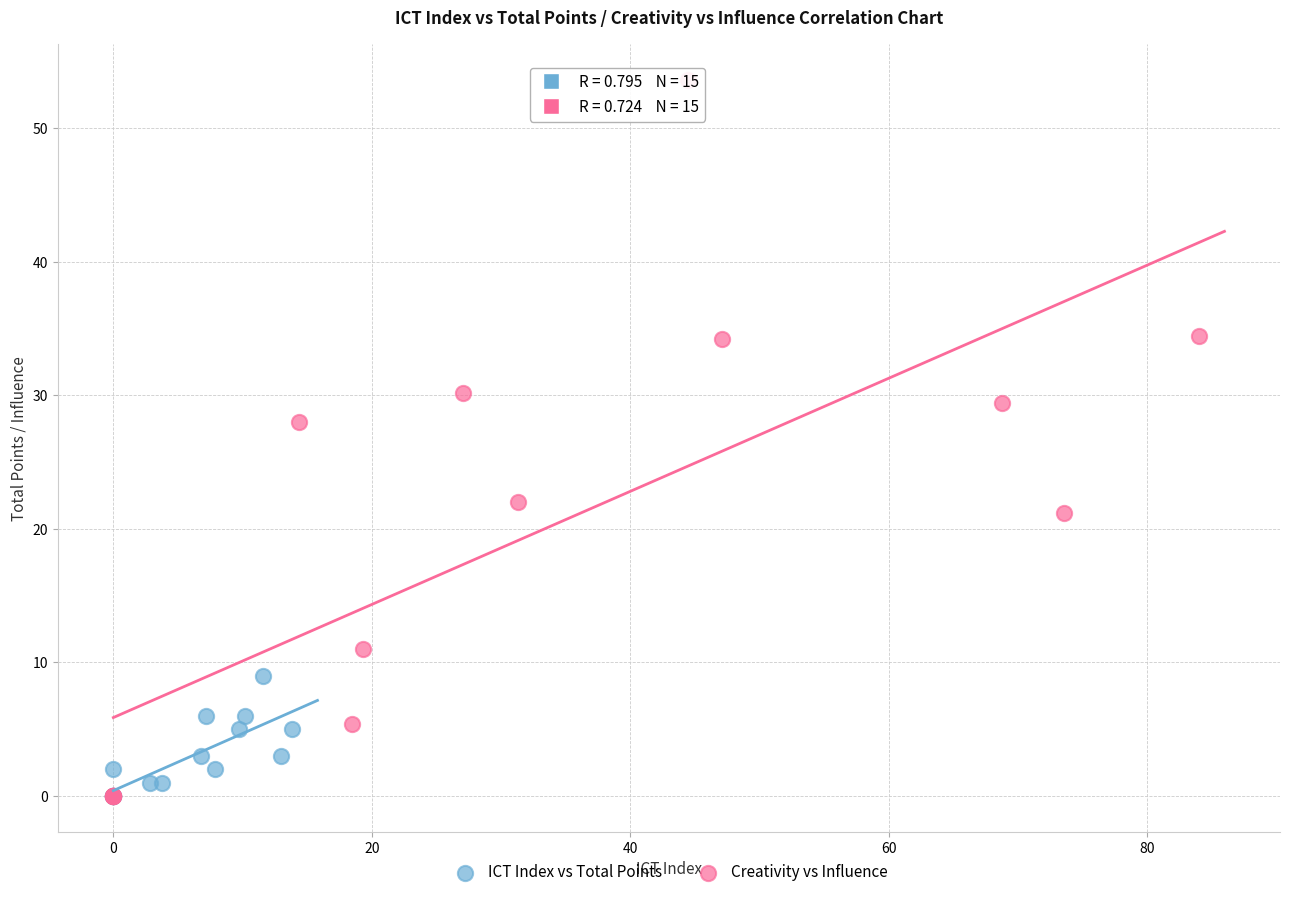

Which series contains the highest Y value?

Creativity vs Influence